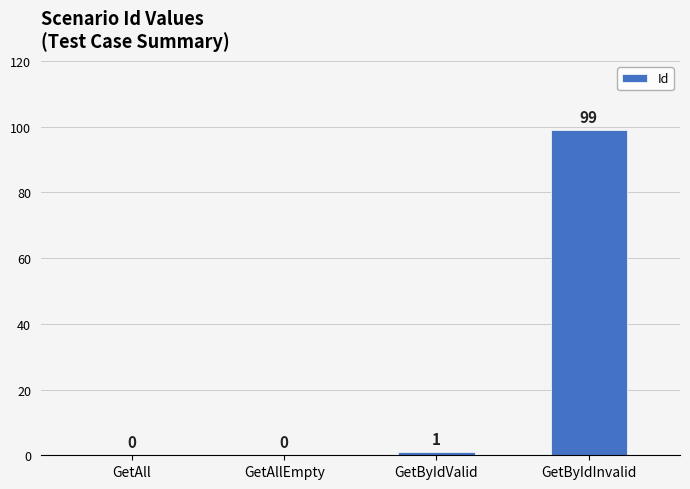

Reading left to right, transcribe all the data shown in this chart.

0	0	1	99